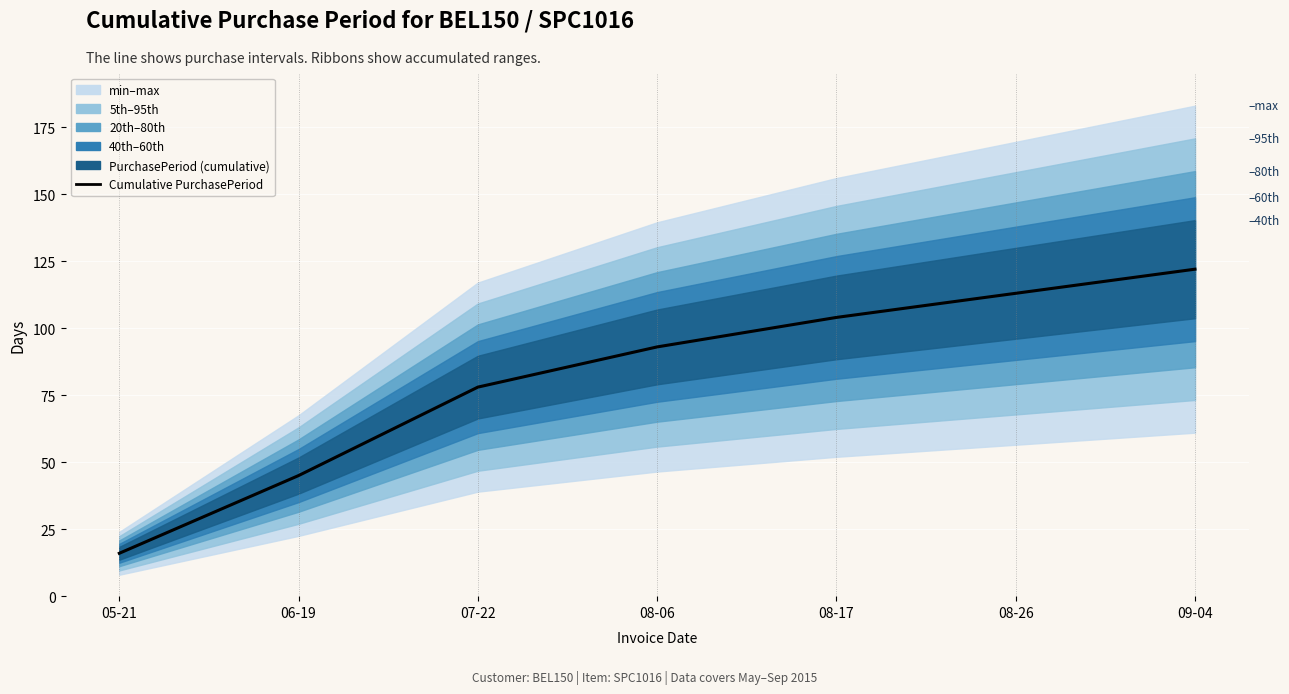

True or false: the data shows 16 at 05-21.

True